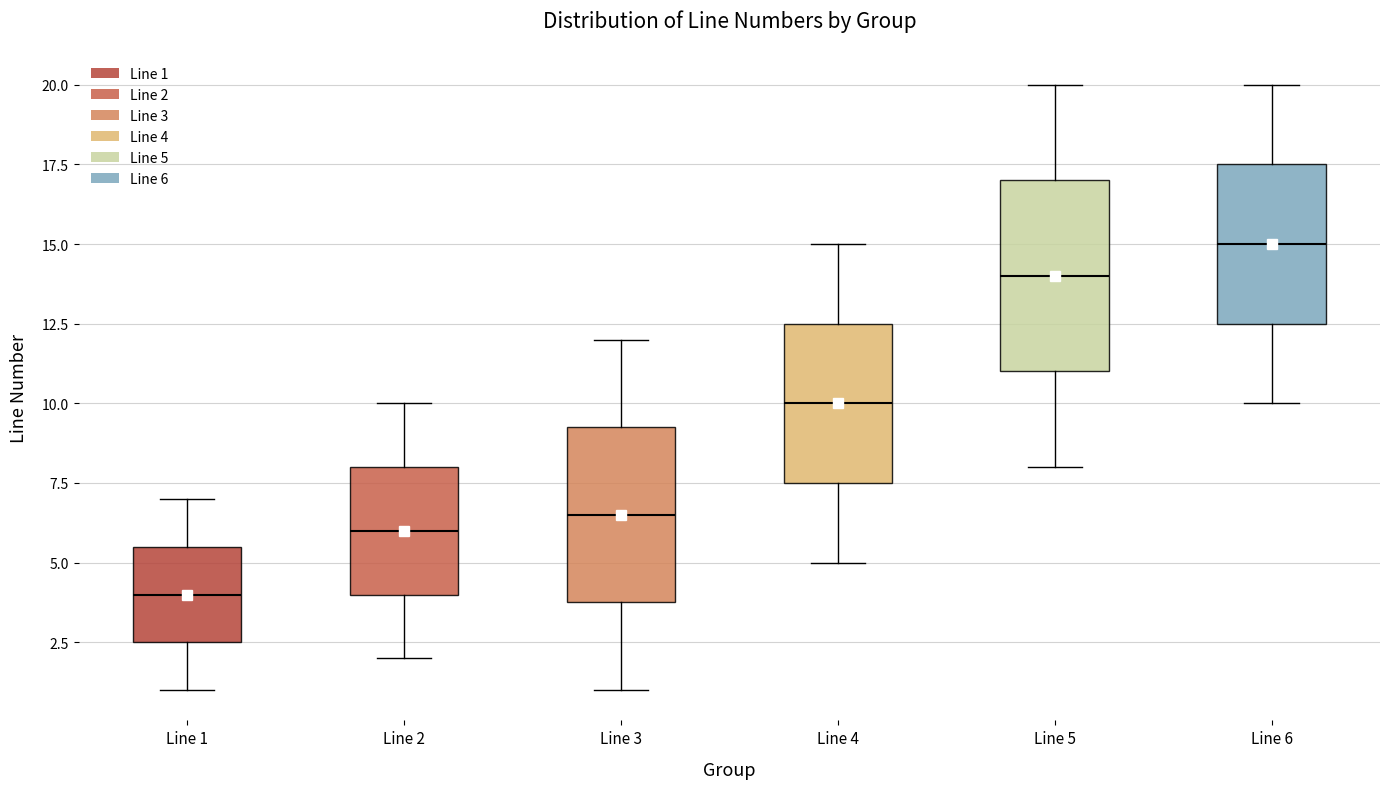

Reading left to right, transcribe this box plot: for each box, give where its median line is, the range the box spans, and where its two whiskers end, as read against the y-axis. The values are not printed on the chart, so give them approximately, as read against the axis.

Line 1: median 4.0, box 2.5 to 5.5, whiskers 1.0 to 7.0
Line 2: median 6.0, box 4.0 to 8.0, whiskers 2.0 to 10.0
Line 3: median 6.5, box 4.0 to 9.5, whiskers 1.0 to 12.0
Line 4: median 10.0, box 7.5 to 12.5, whiskers 5.0 to 15.0
Line 5: median 14.0, box 11.0 to 17.0, whiskers 8.0 to 20.0
Line 6: median 15.0, box 12.5 to 17.5, whiskers 10.0 to 20.0